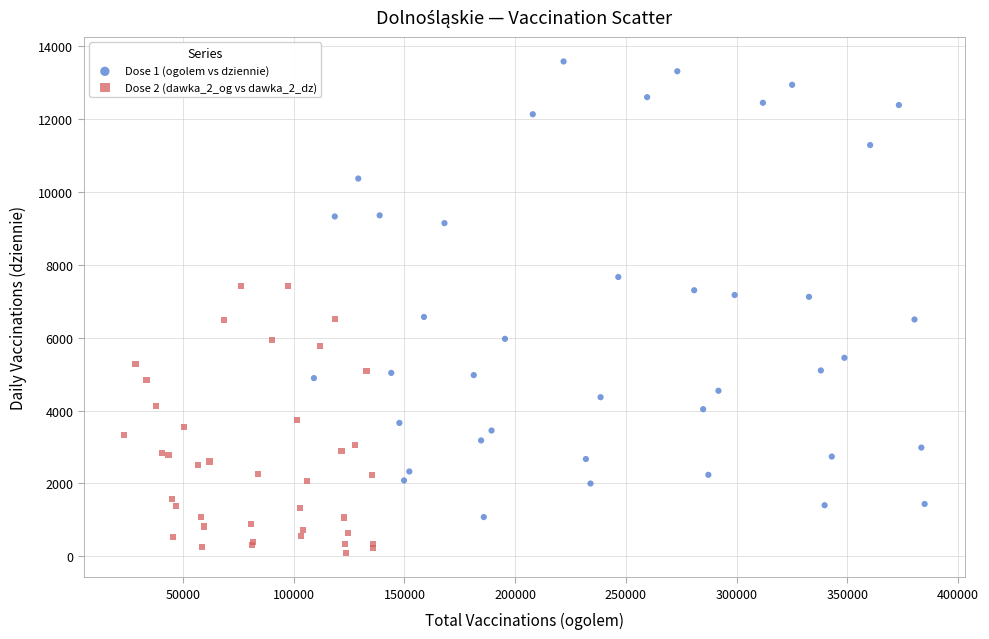

Which series has the largest Y range (max minus min)?

Dose 1 (ogolem vs dziennie)